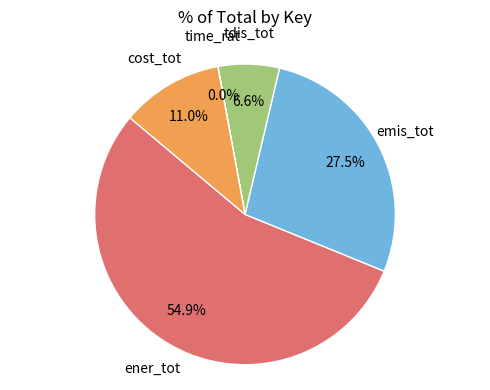

Is there any slice that represents more than half of the pie?

Yes